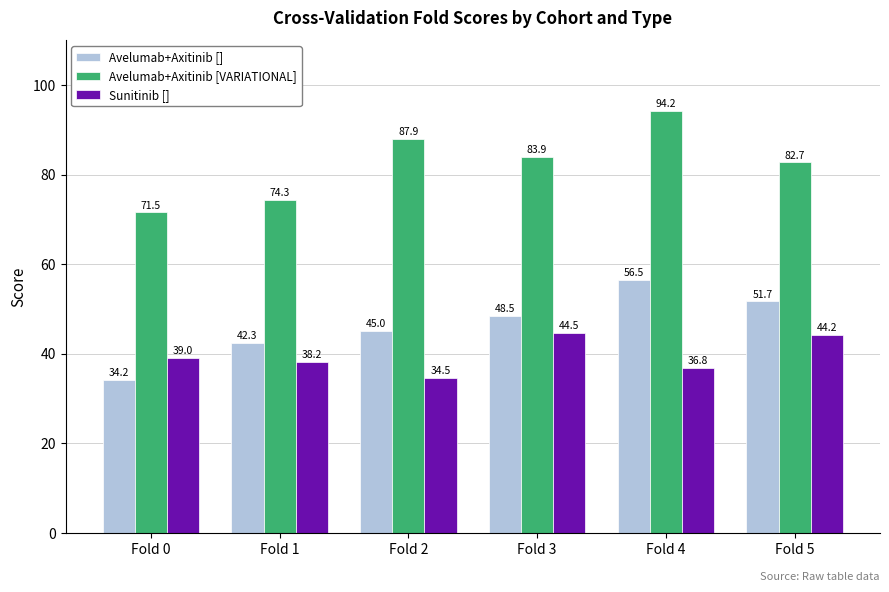

Which series has the largest total across all categories?

Avelumab+Axitinib [VARIATIONAL]